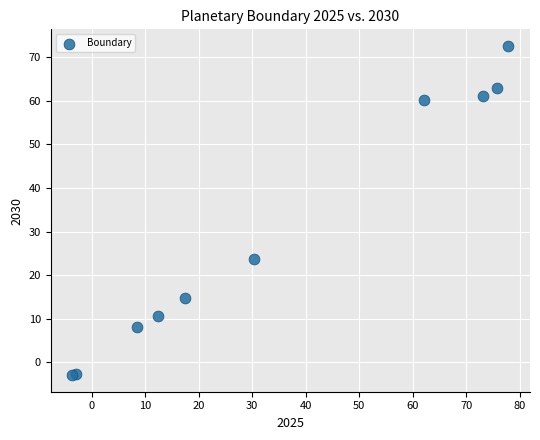

What Y value in the scatter plot is closest to 34?

23.6